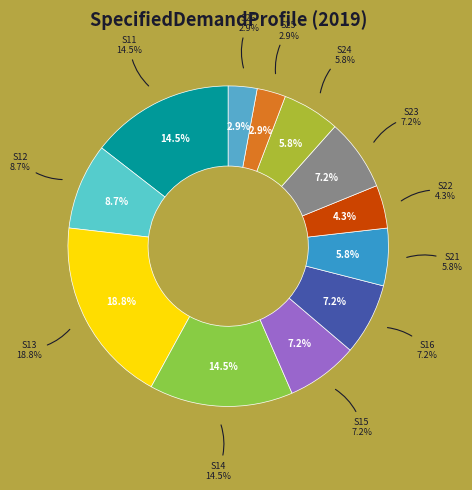

To the nearest percent, what is the difference between the largest and smallest slice percentages?

16%